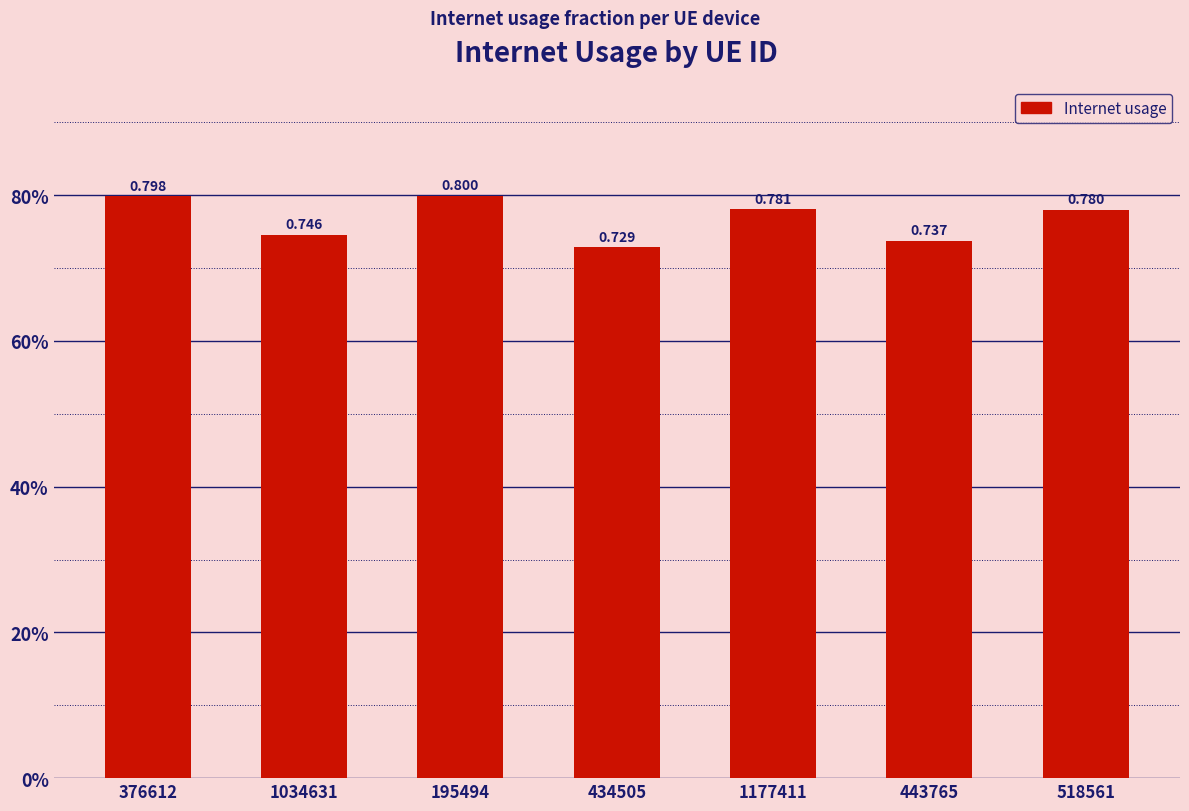

The chart shows a value of 0.4 at 195494. True or false?

False